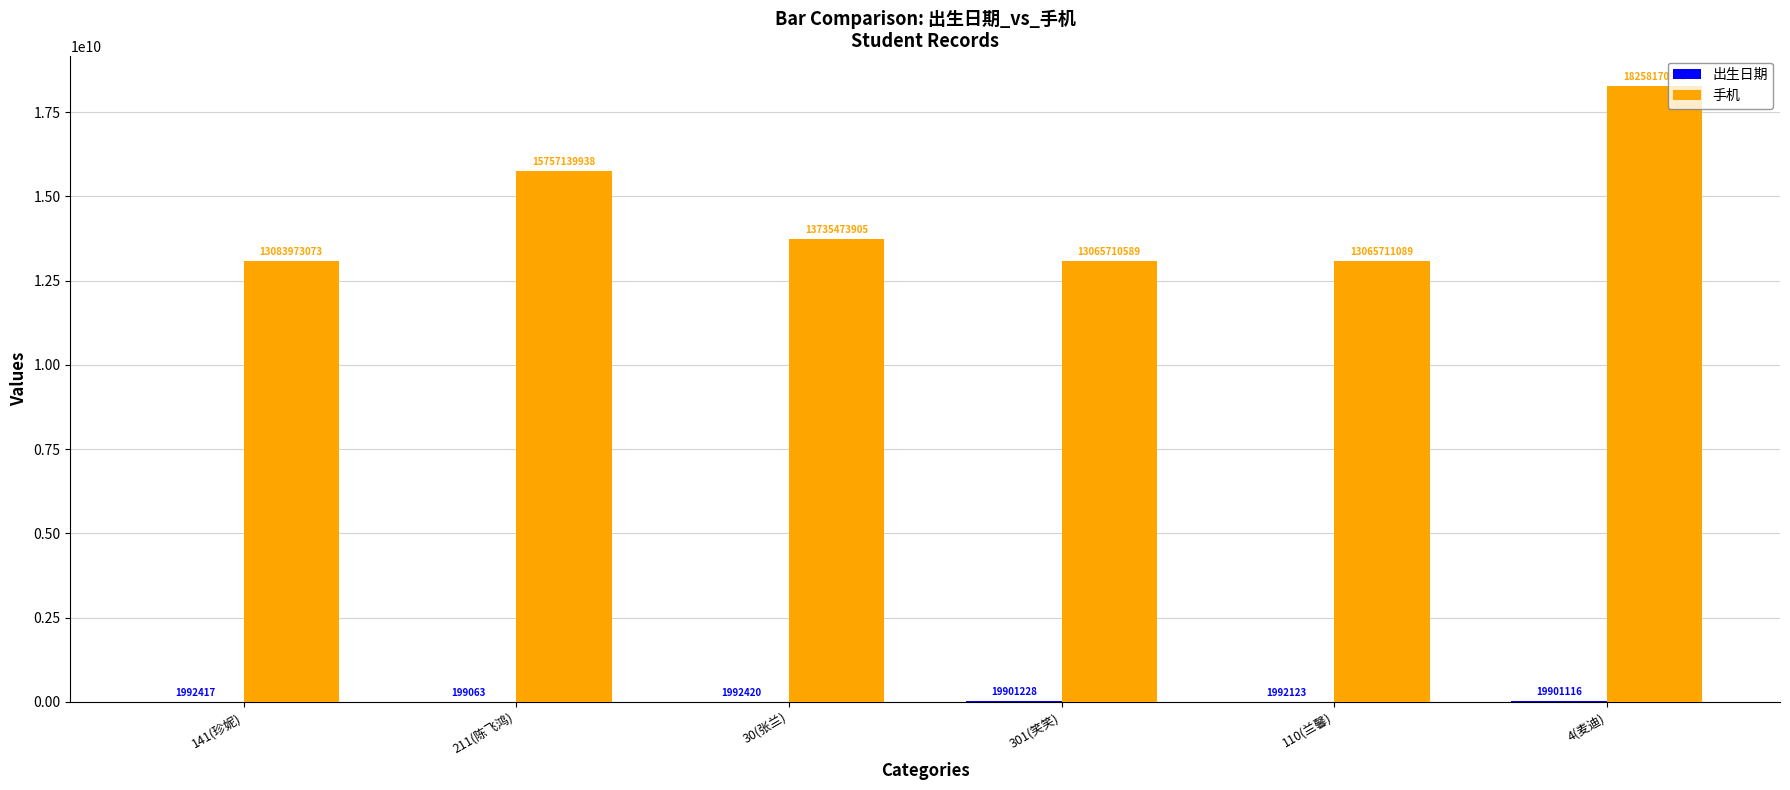

Where is 手机 nearest to the value 15661940747?

211(陈飞鸿)